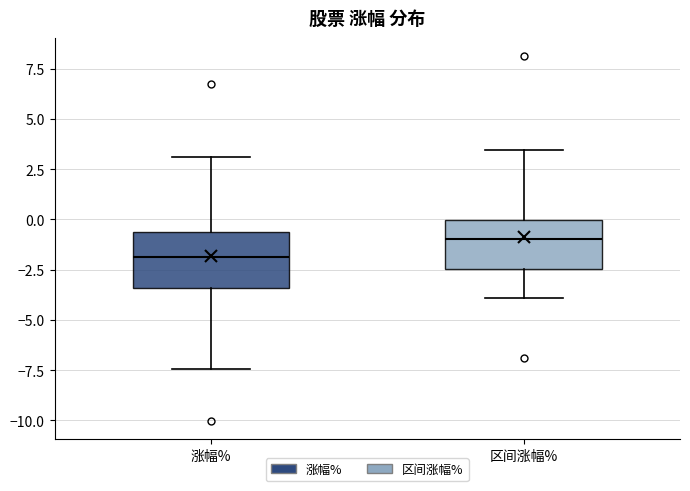

Reading left to right, read every box against the y-axis: the position of its median line, the range the box covers, and the ends of its whiskers. The values are not printed on the chart, so give them approximately, as read against the axis.

涨幅%: median -2.0, box -3.5 to -0.5, whiskers -7.5 to 3.0
区间涨幅%: median -1.0, box -2.5 to 0.0, whiskers -4.0 to 3.5